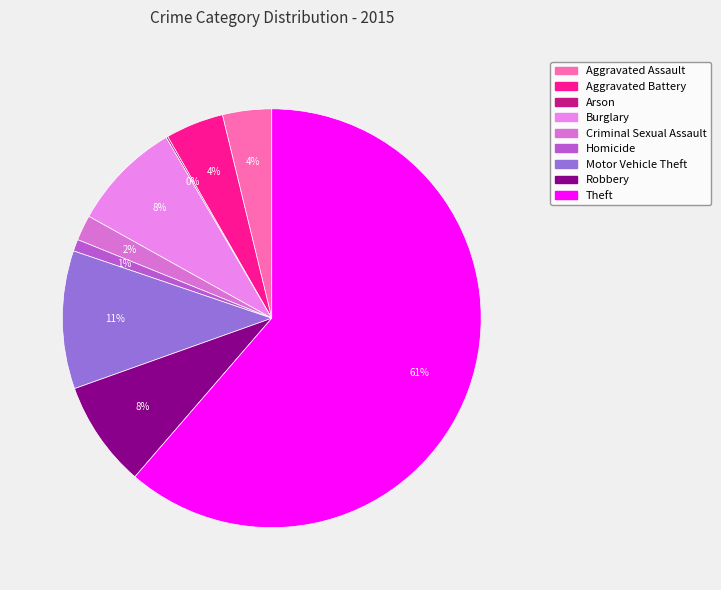

Count the number of slices in the pie.

9